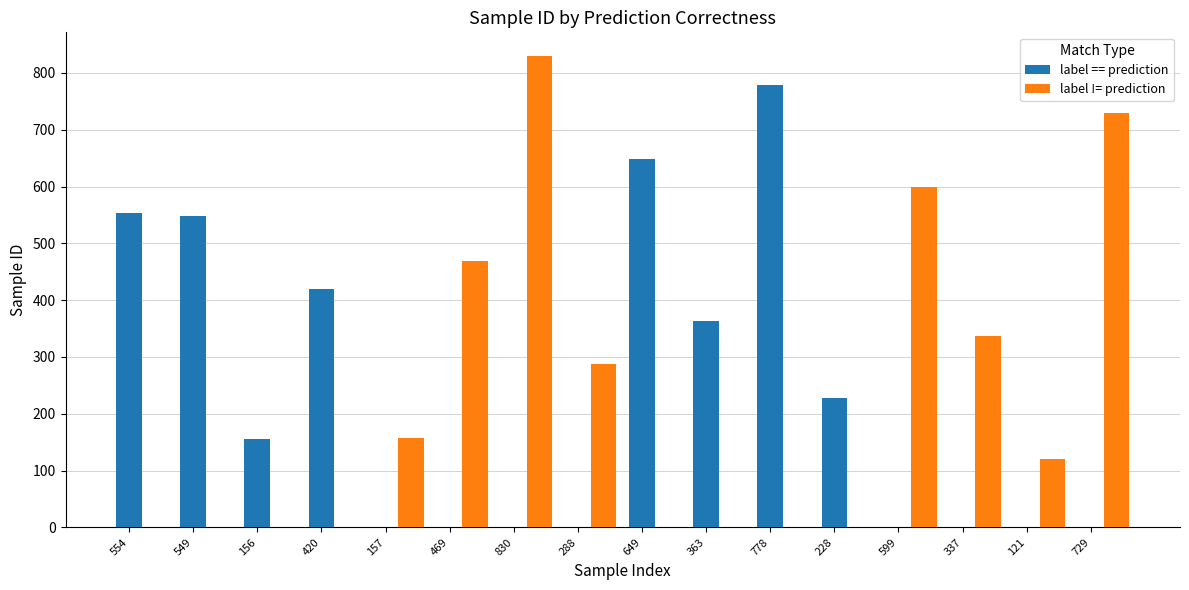

Between 157 and 830, which series saw the biggest shift?

label != prediction